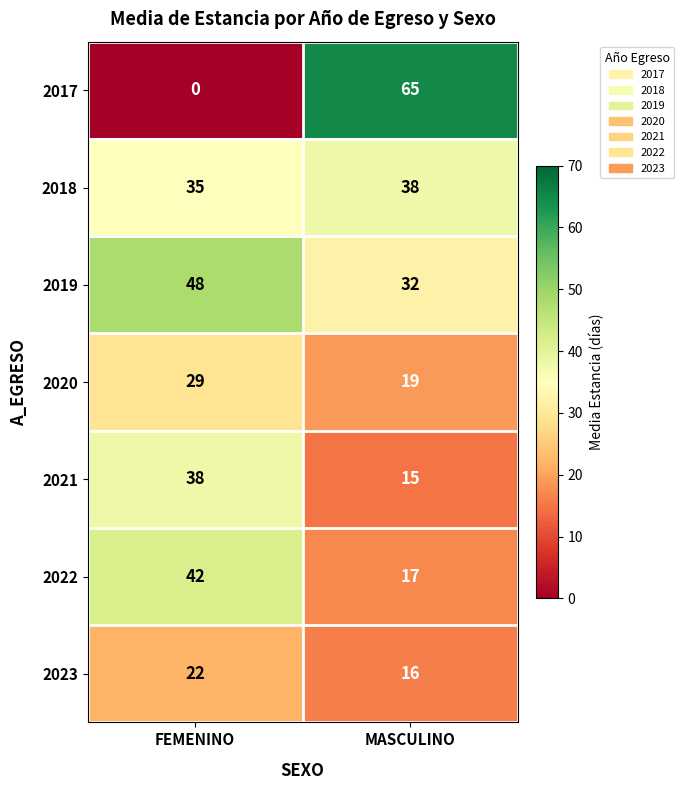

What is the sum of the 2019 values at FEMENINO and MASCULINO?

80